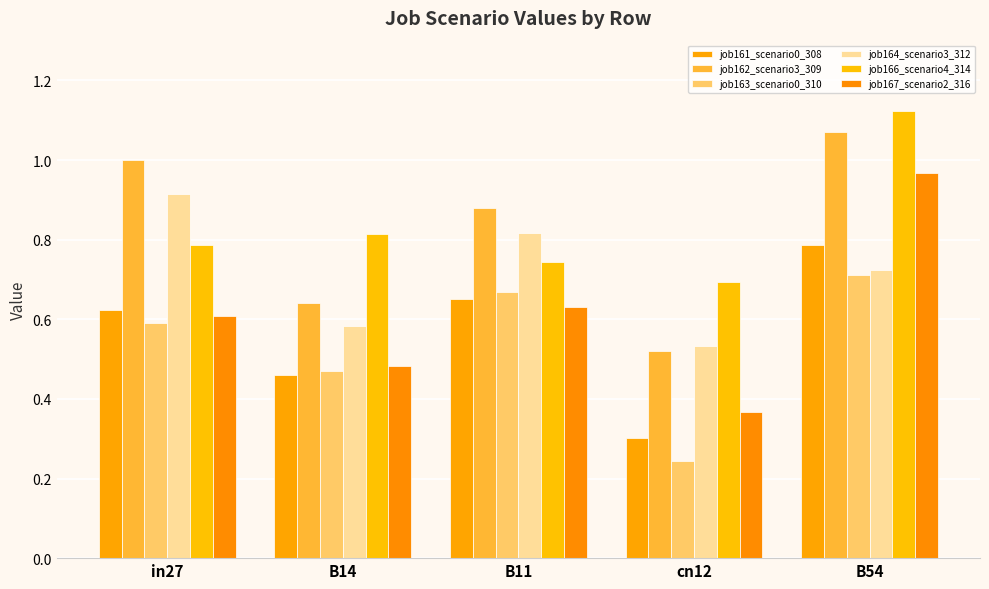

How many categories are shown in the chart?

5